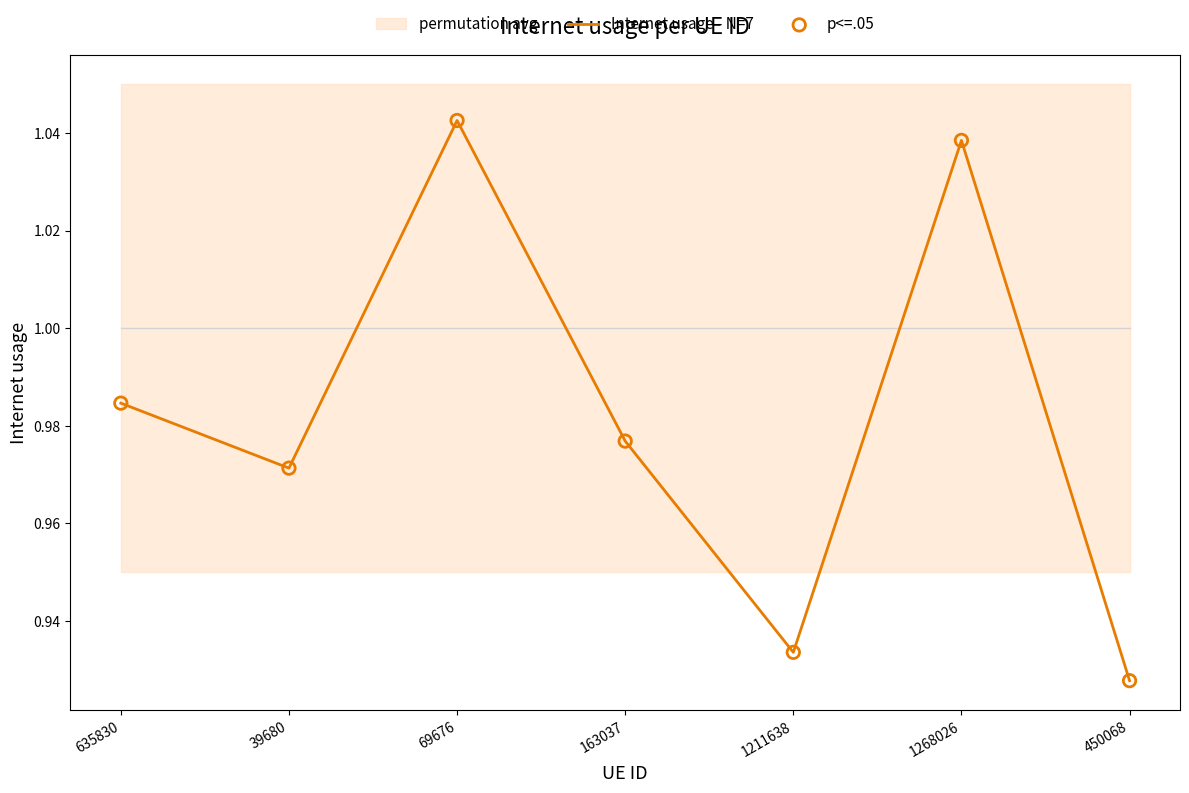

Which series contains the highest Y value?

Internet usage - N=7